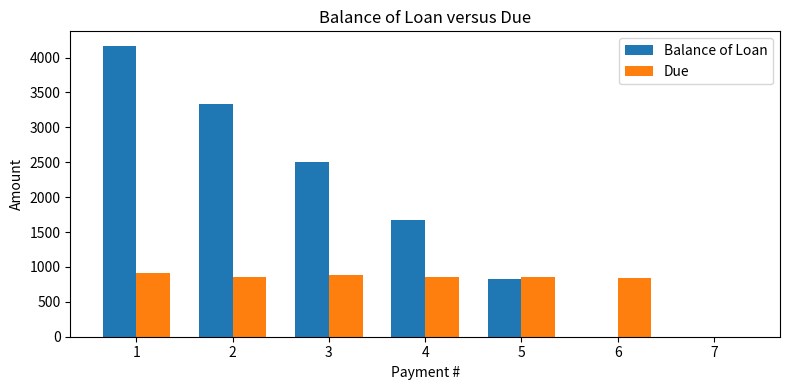

The value of Due at 2 is 856.3. True or false?

True